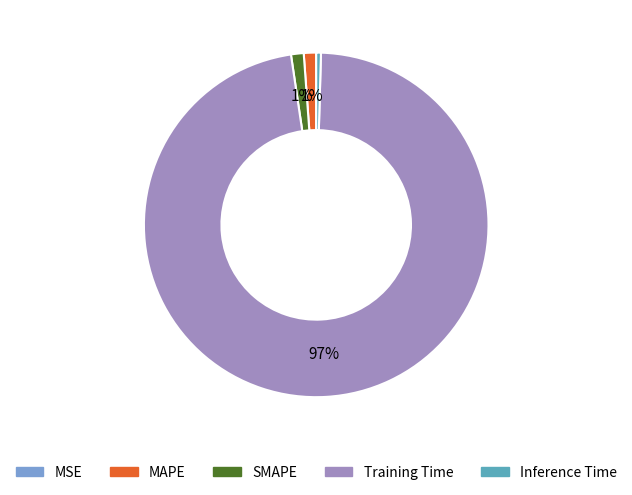

Is there any slice that represents more than half of the pie?

Yes